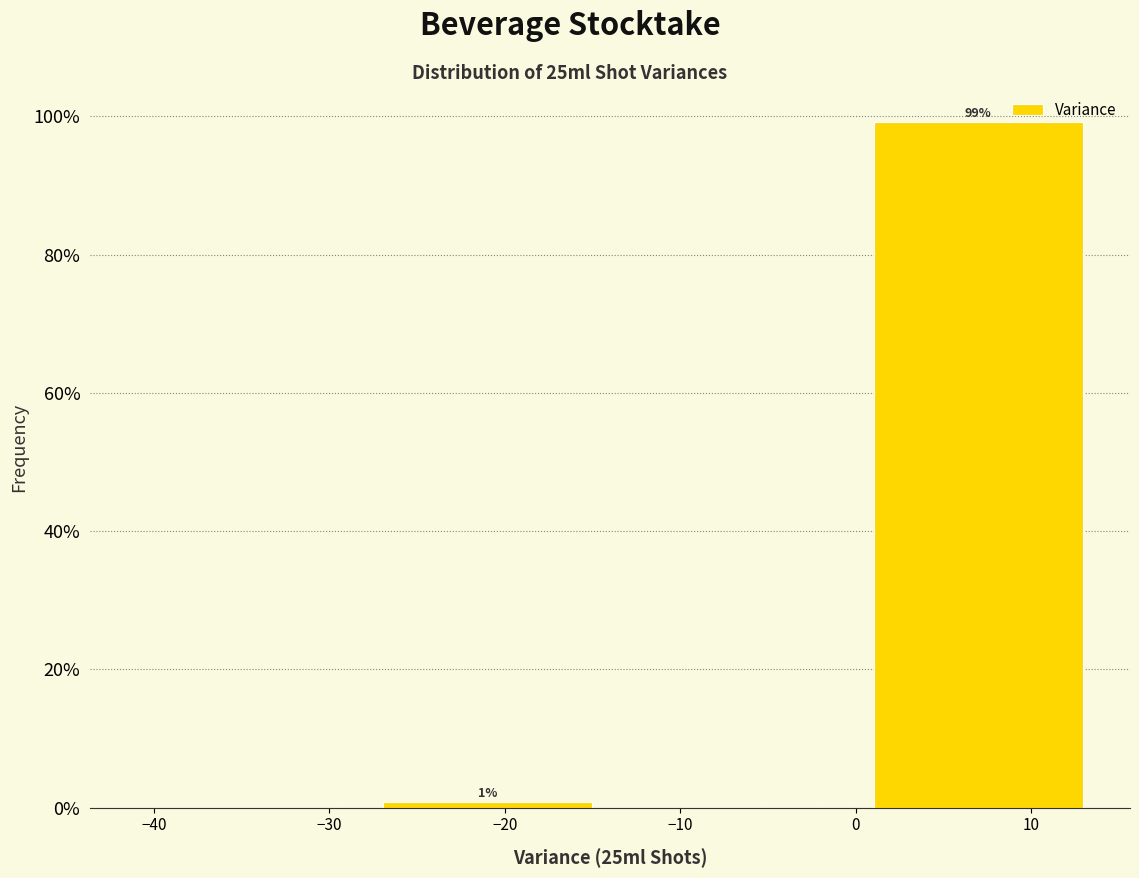

Which range on the x-axis has the tallest bar?

0 to 14